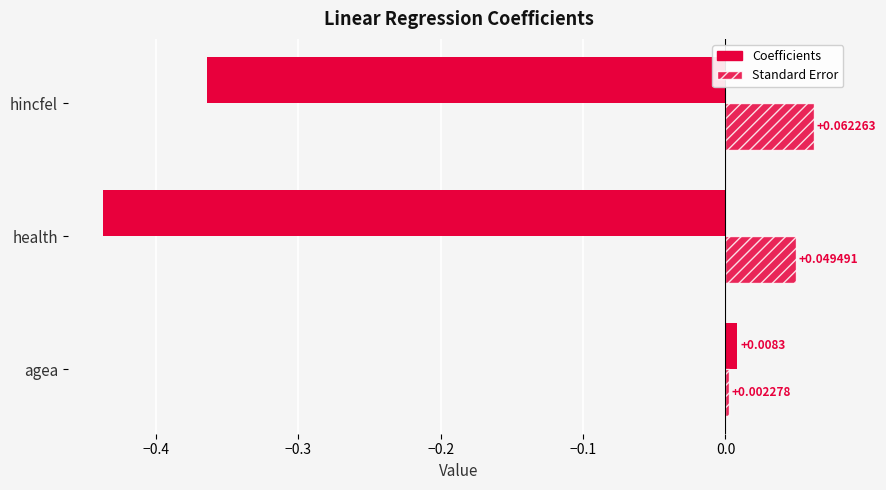

How many values in Coefficients are above zero?

1